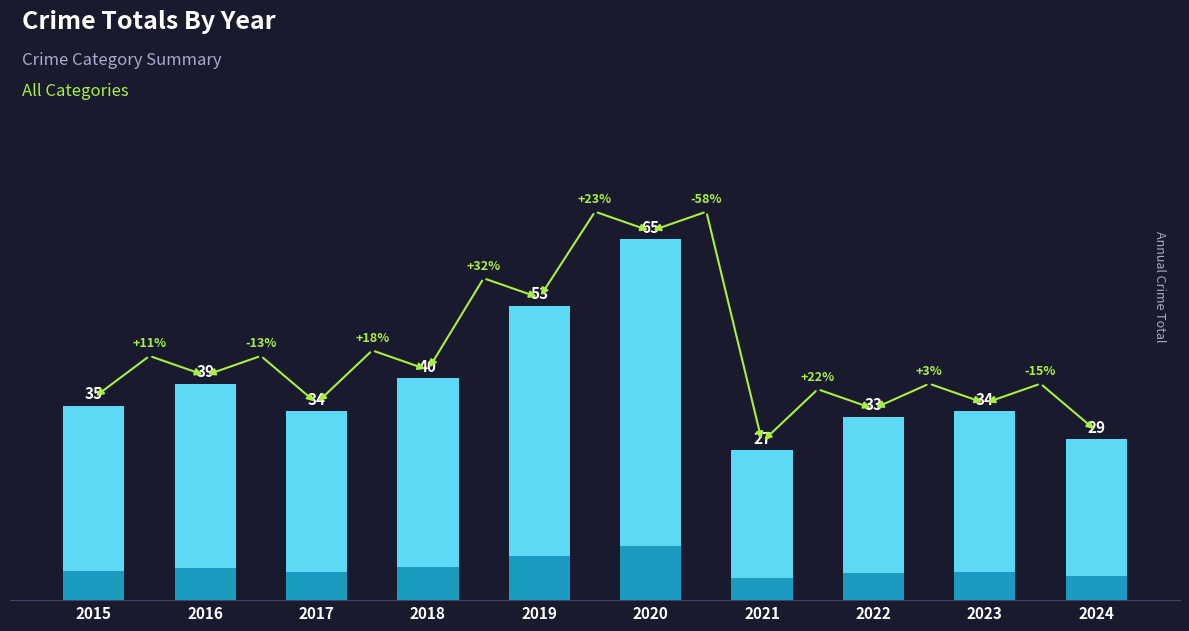

Reading left to right, what are all the values shown in this chart?

2015=35	2016=39	2017=34	2018=40	2019=53	2020=65	2021=27	2022=33	2023=34	2024=29